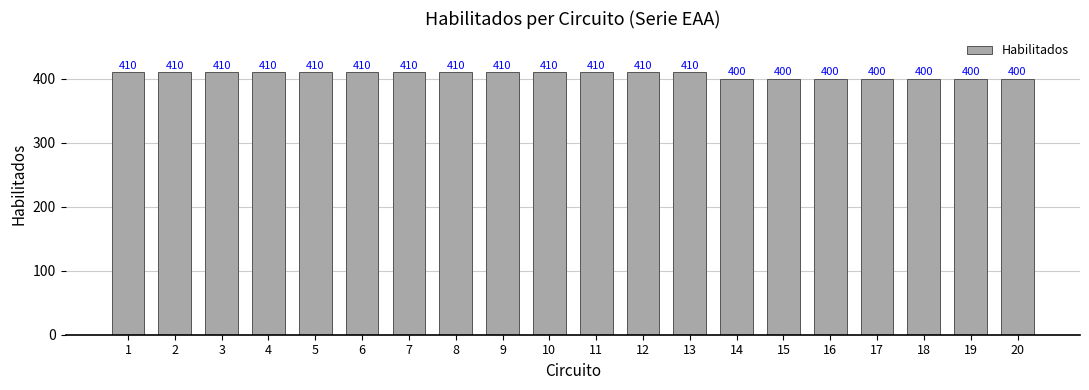

What is the difference between the maximum and minimum values?

10